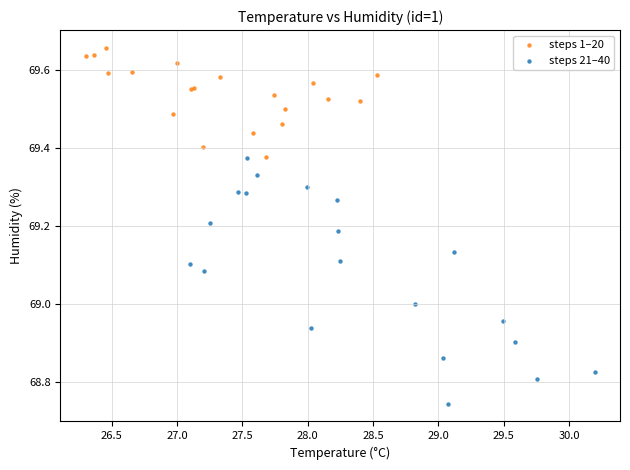

Which series reaches the minimum Y coordinate?

steps 21–40